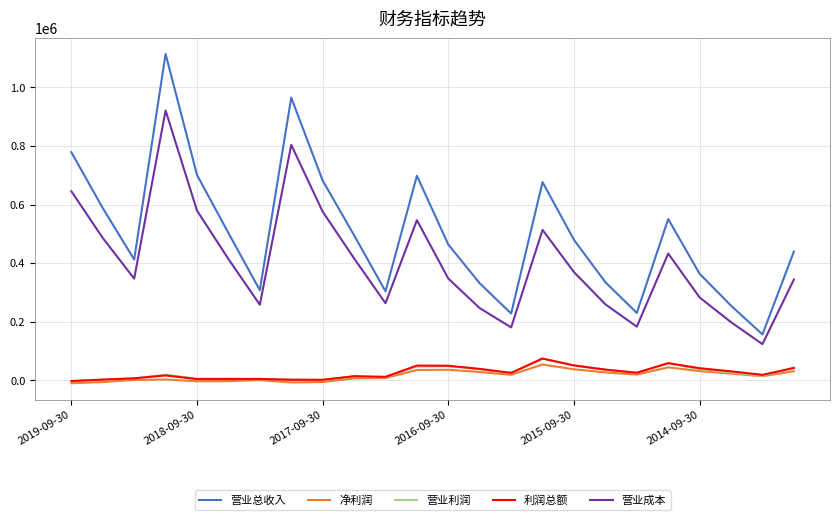

What is the highest value of the 营业利润 series?

73783